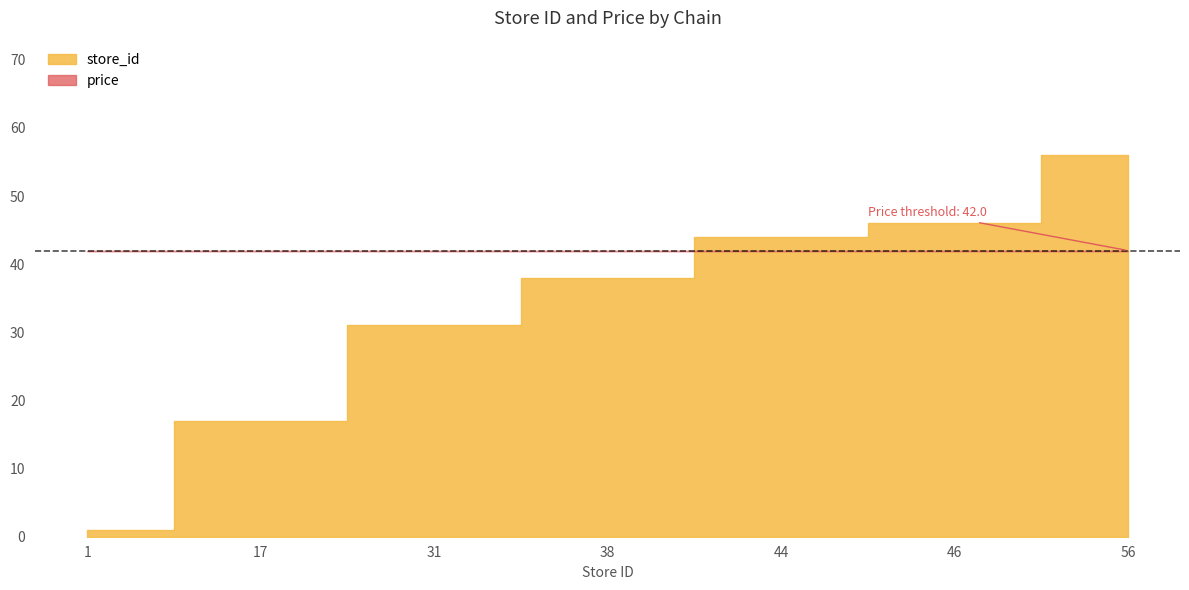

Reading left to right, what are all the values shown in this chart?

store_id: 1	17	31	38	44	46	56
price: 42	42	42	42	42	42	42